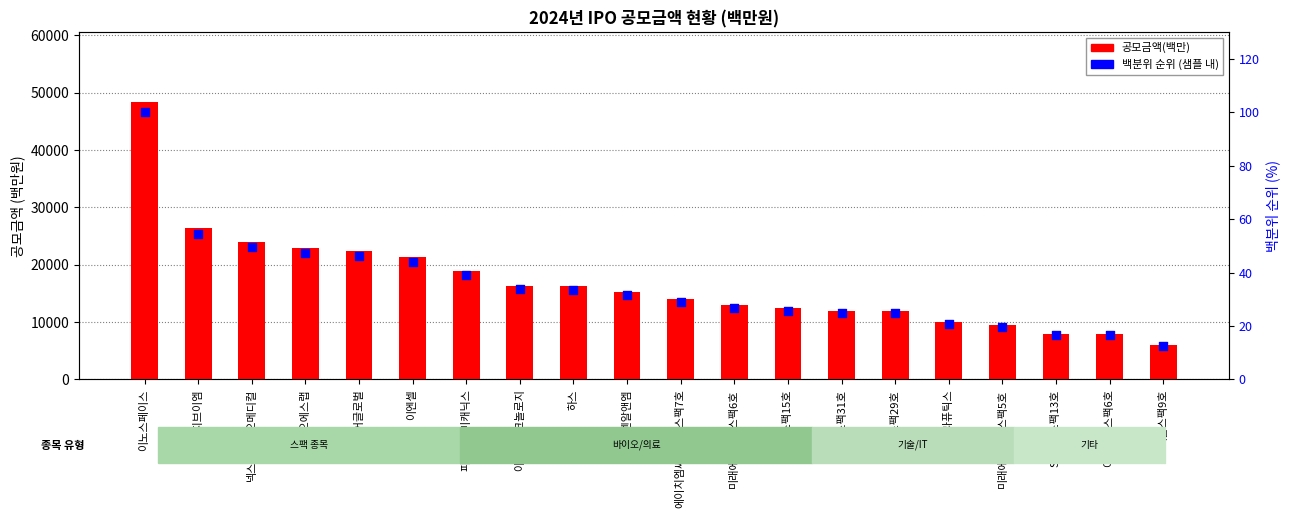

Which series has the widest spread of Y values?

공모금액(백만)